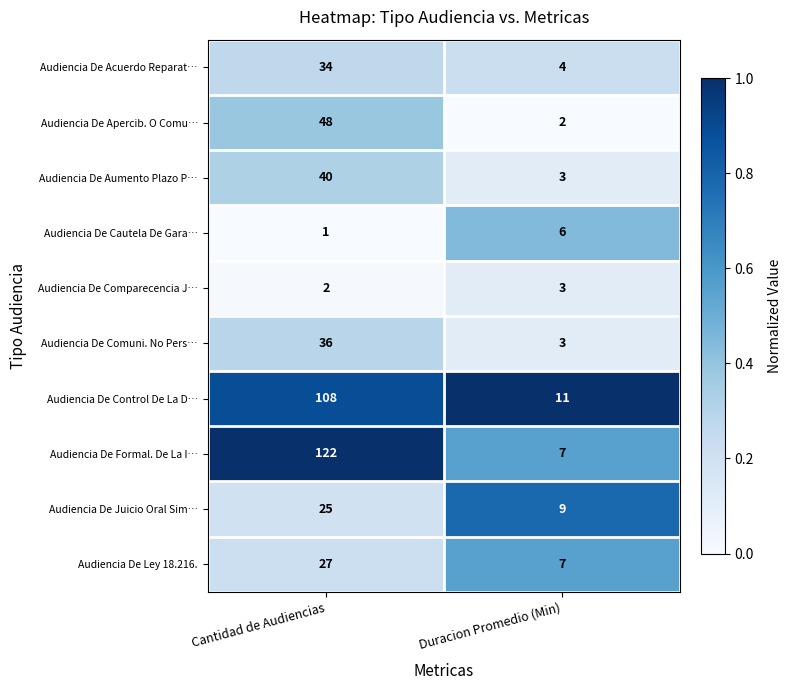

What is the highest value of the Audiencia De Cautela De Gara… series?

6